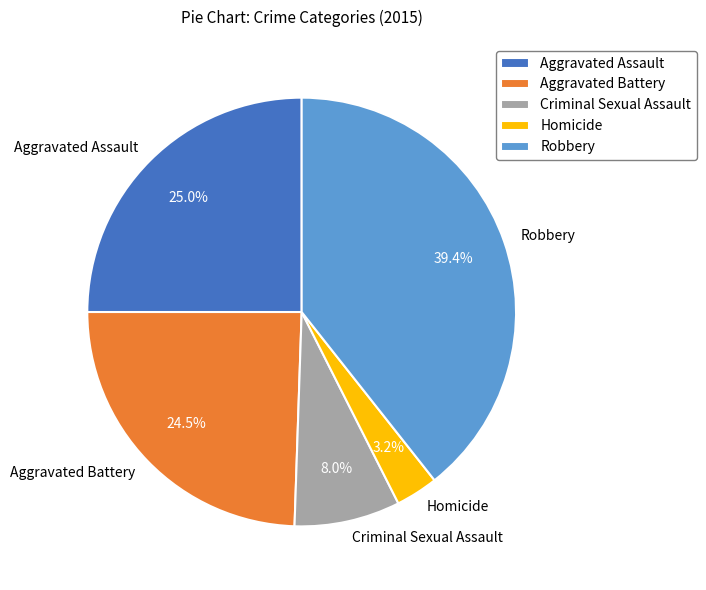

Is Aggravated Battery the majority of the pie?

No